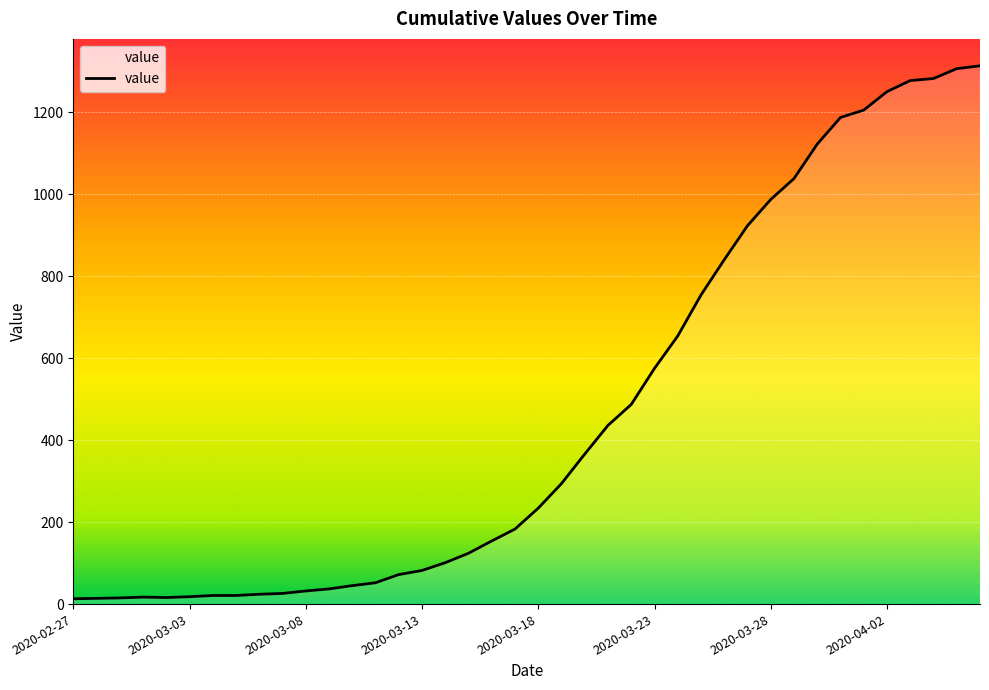

What is the maximum value shown in the chart?

1313